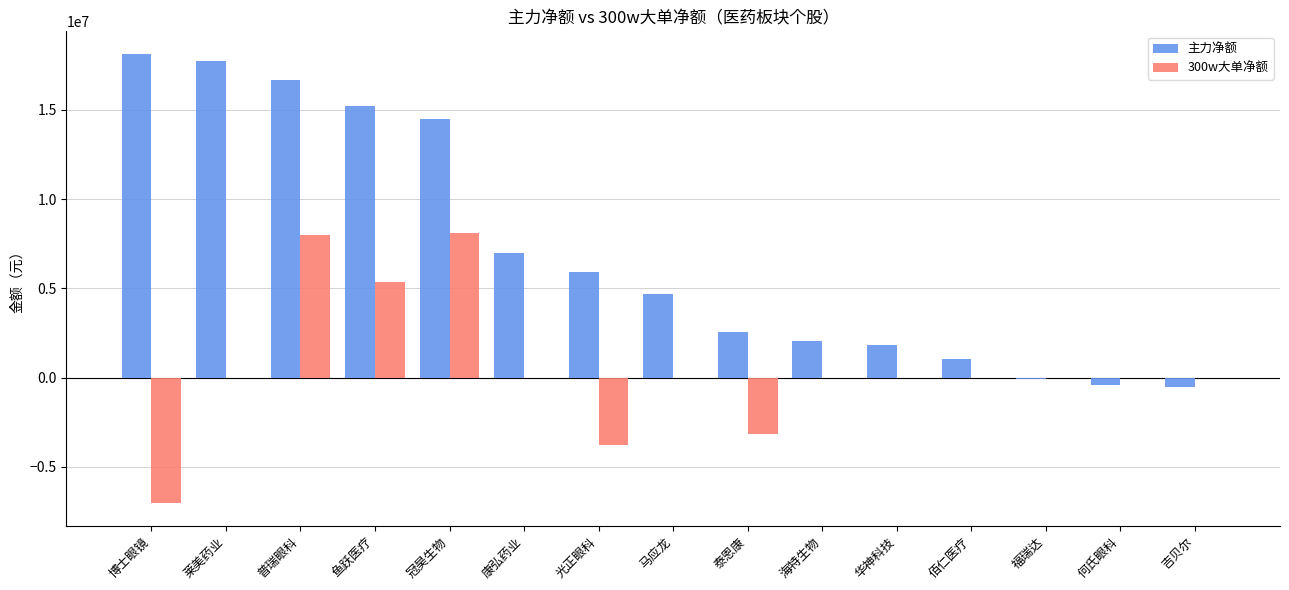

What is the highest value of the 主力净额 series?

18133238